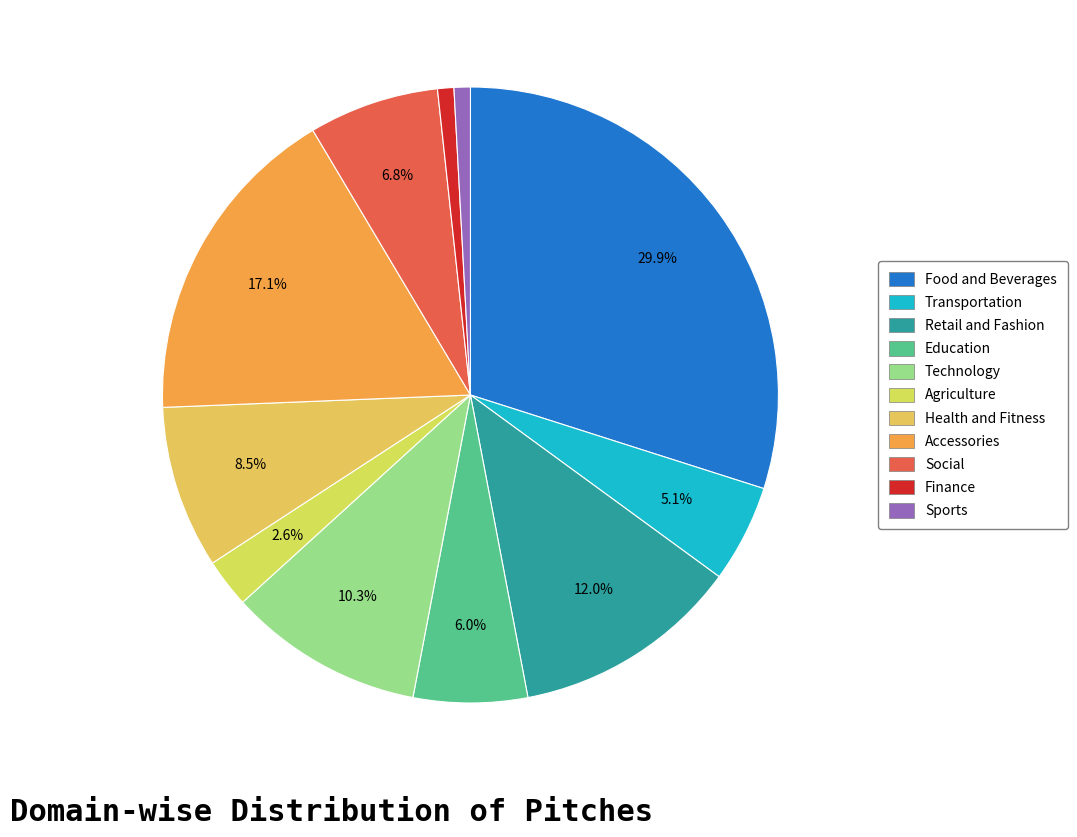

Count the number of slices in the pie.

11